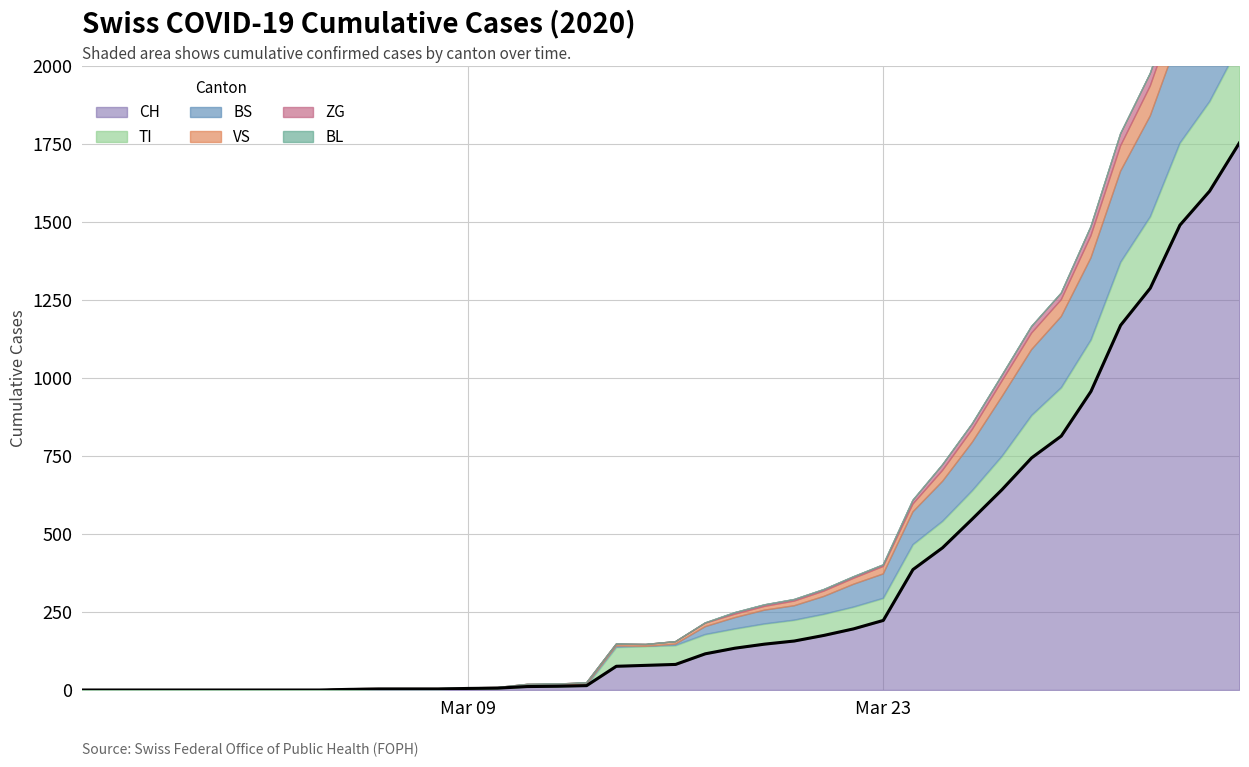

How many lines are shown in the chart?

5